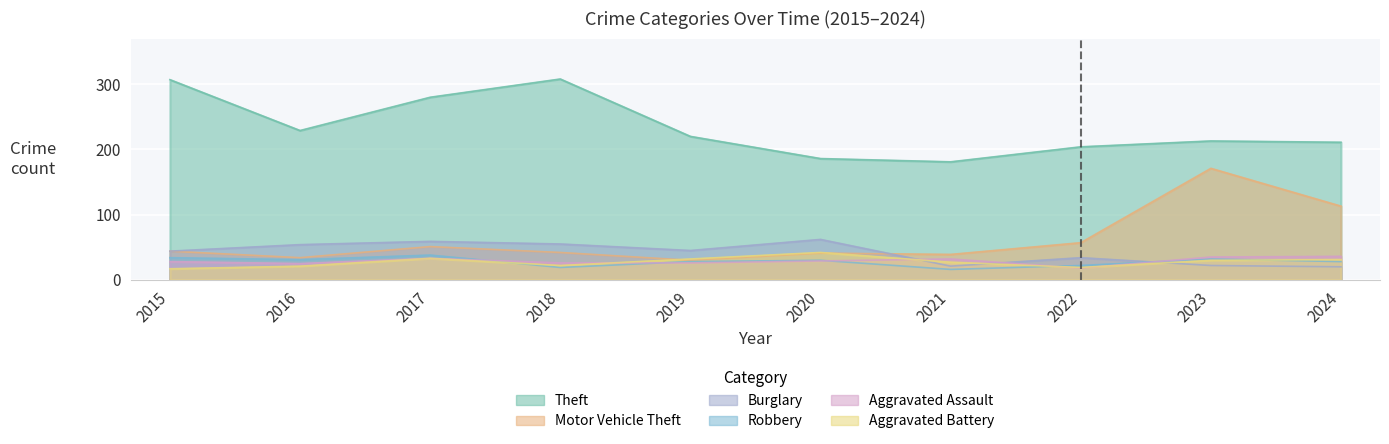

What is the average value of the Aggravated Battery series?

27